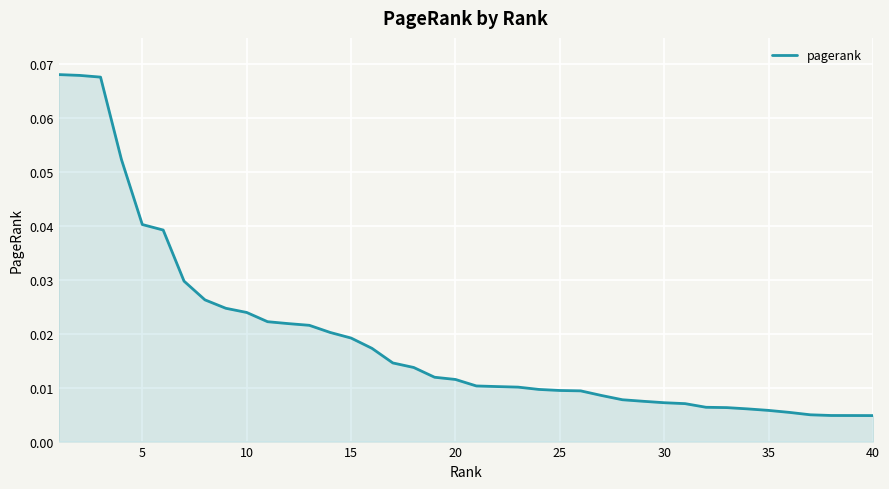

At which category does the chart reach its minimum across all series?

40